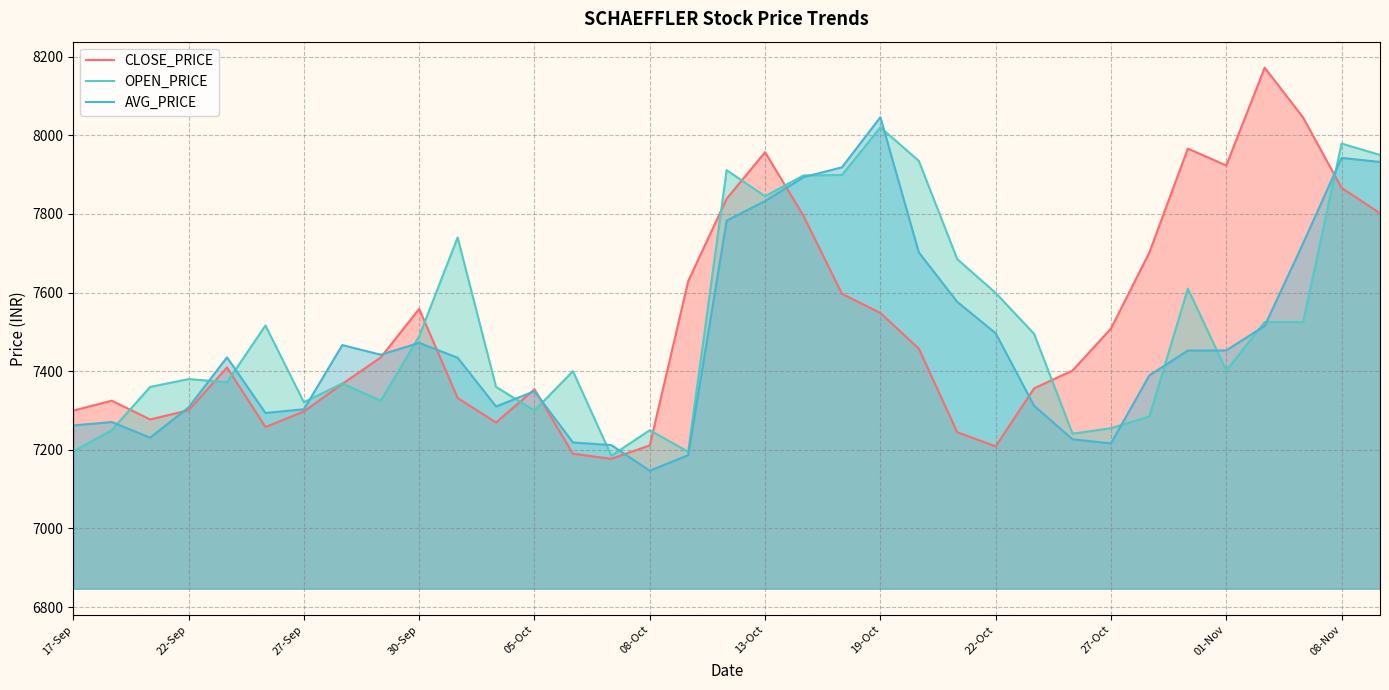

What is the value of the OPEN_PRICE point at the 8th from the left?

7369.0